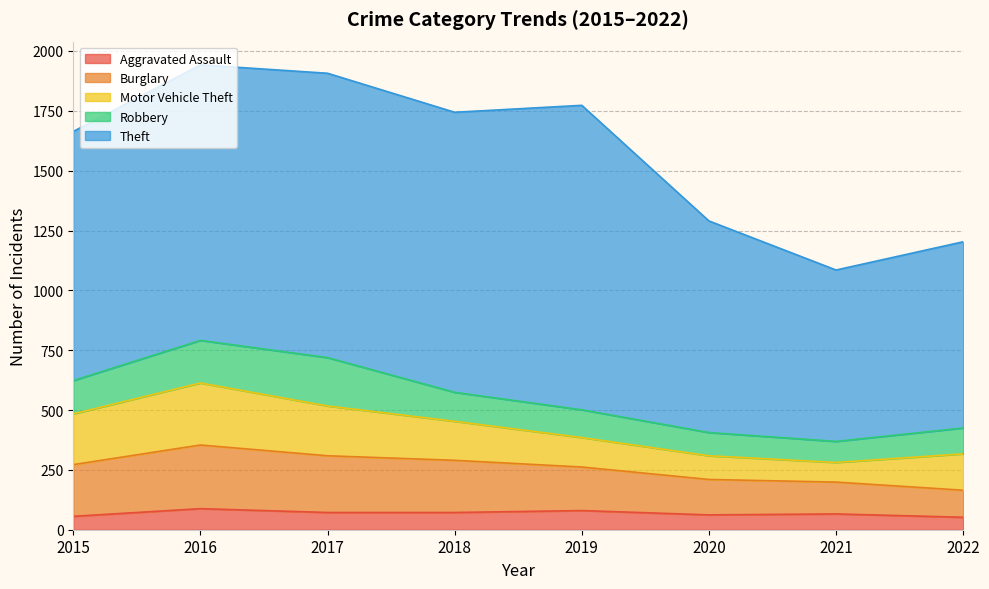

Which has a higher value, 2021 or 2018?

2018